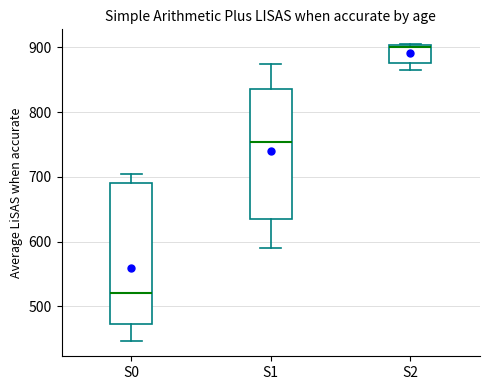

Reading left to right, read every box against the y-axis: the position of its median line, the range the box covers, and the ends of its whiskers. The values are not printed on the chart, so give them approximately, as read against the axis.

S0: median 520, box 470 to 690, whiskers 450 to 700
S1: median 750, box 640 to 840, whiskers 590 to 880
S2: median 900 (drawn on the box's upper edge), box 880 to 900, whiskers 870 to 910